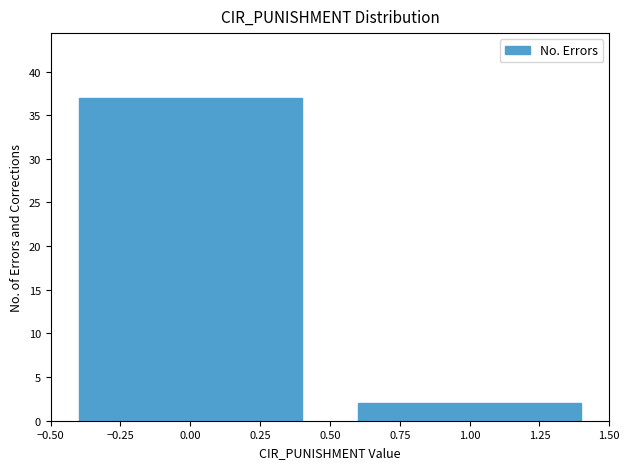

How tall is the bar that spans 0.50 to 1.50 on the x-axis? The values are not printed on the chart, so give them approximately, as read against the axis.

2